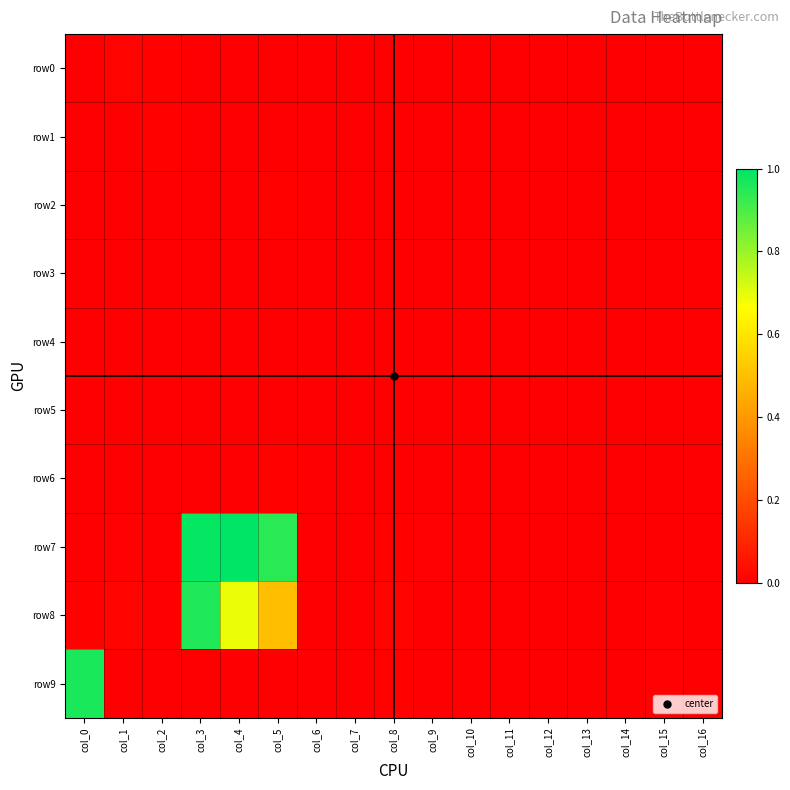

At which category is the sum across all series the highest?

col_3